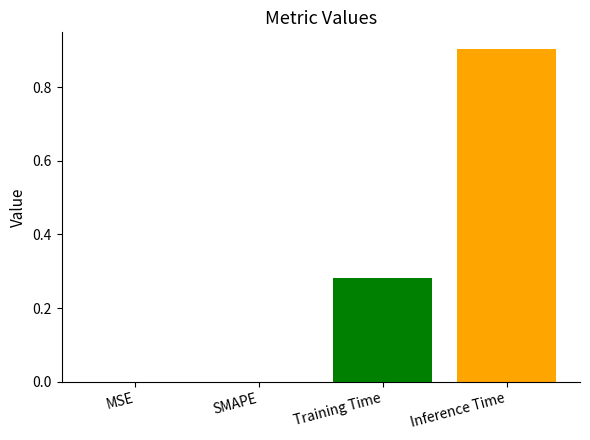

How many values are between 0 and 1?

4